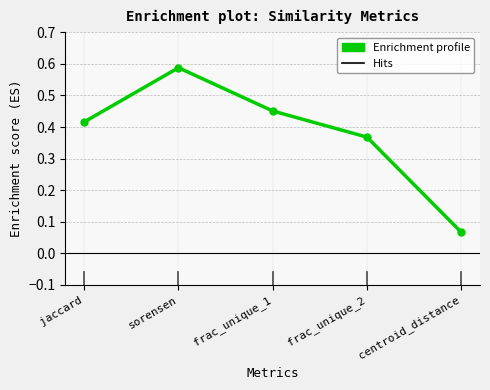

What is the greatest value displayed?

0.6